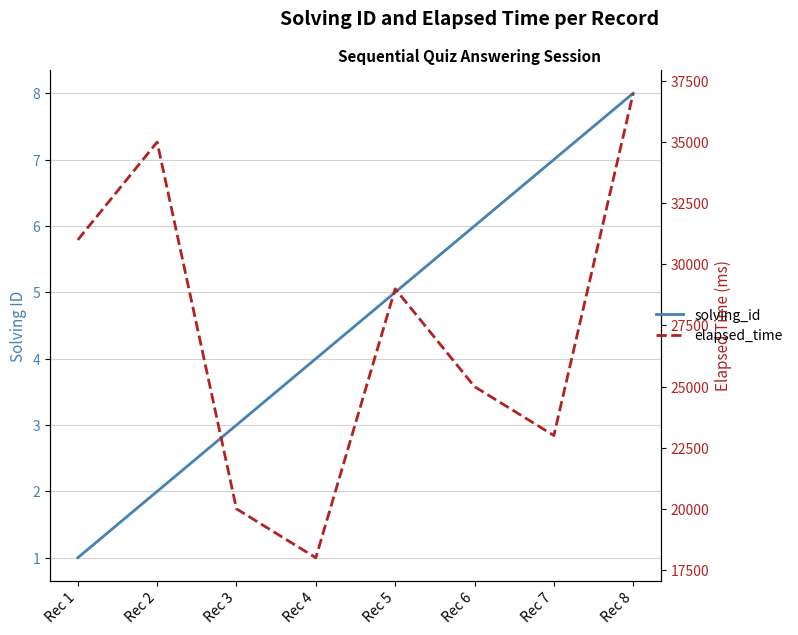

Reading right to left, transcribe all the data shown in this chart.

solving_id: Rec 8=8	Rec 7=7	Rec 6=6	Rec 5=5	Rec 4=4	Rec 3=3	Rec 2=2	Rec 1=1
elapsed_time: Rec 8=37000	Rec 7=23000	Rec 6=25000	Rec 5=29000	Rec 4=18000	Rec 3=20000	Rec 2=35000	Rec 1=31000